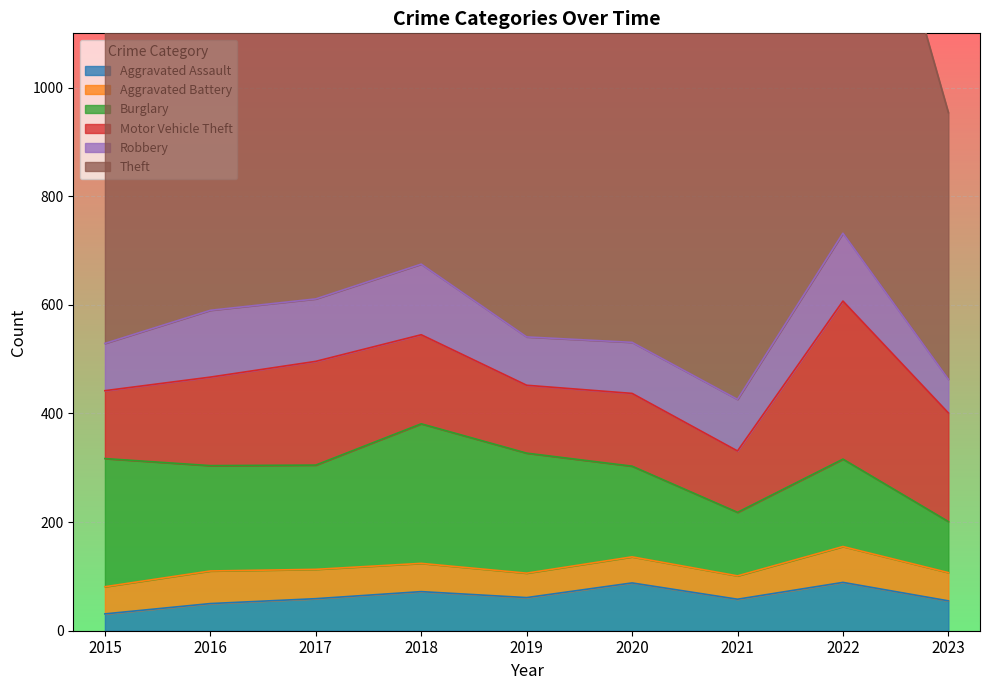

What is the value of the Robbery point at the 5th from the left?

89